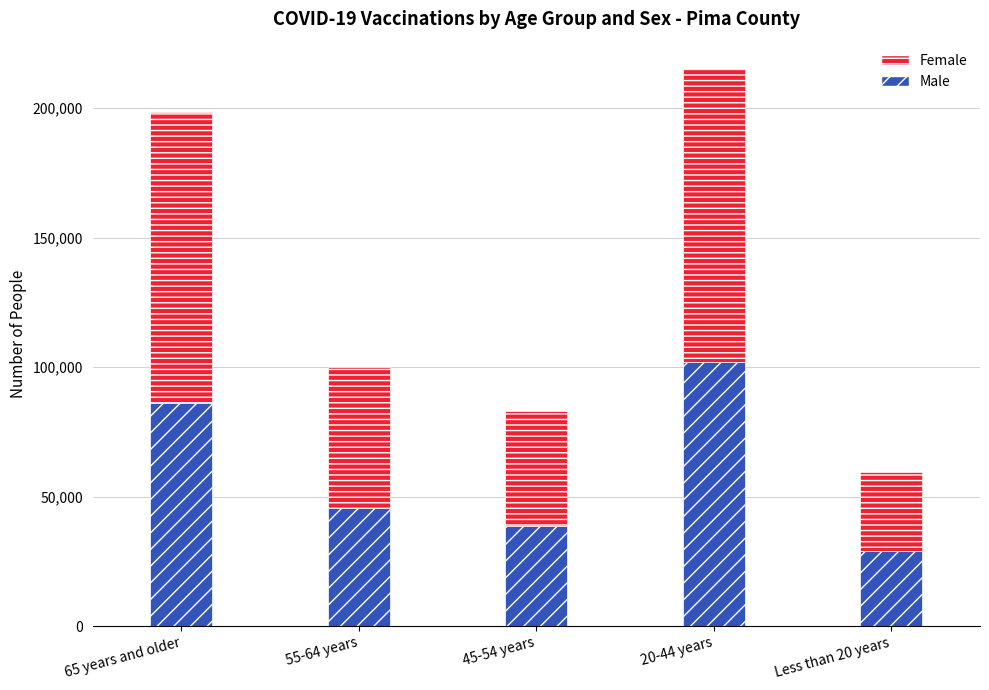

What is the difference between the second highest and second lowest values in the Male series?

47467